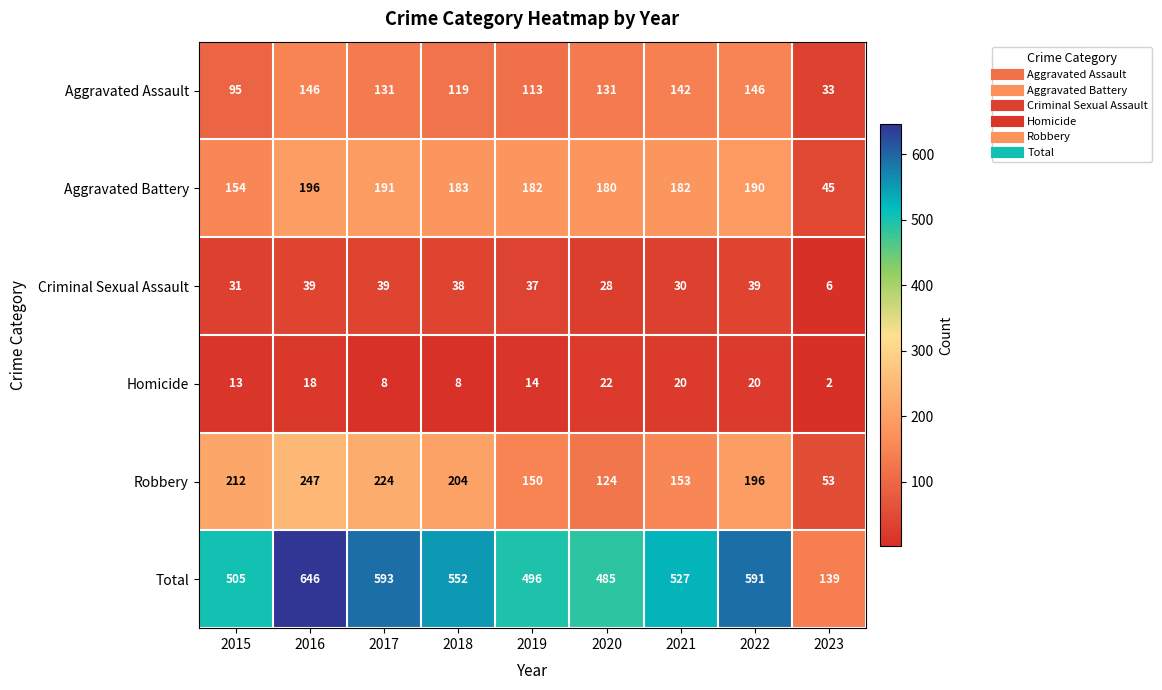

True or false: Robbery has a value of 90 at 2021.

False